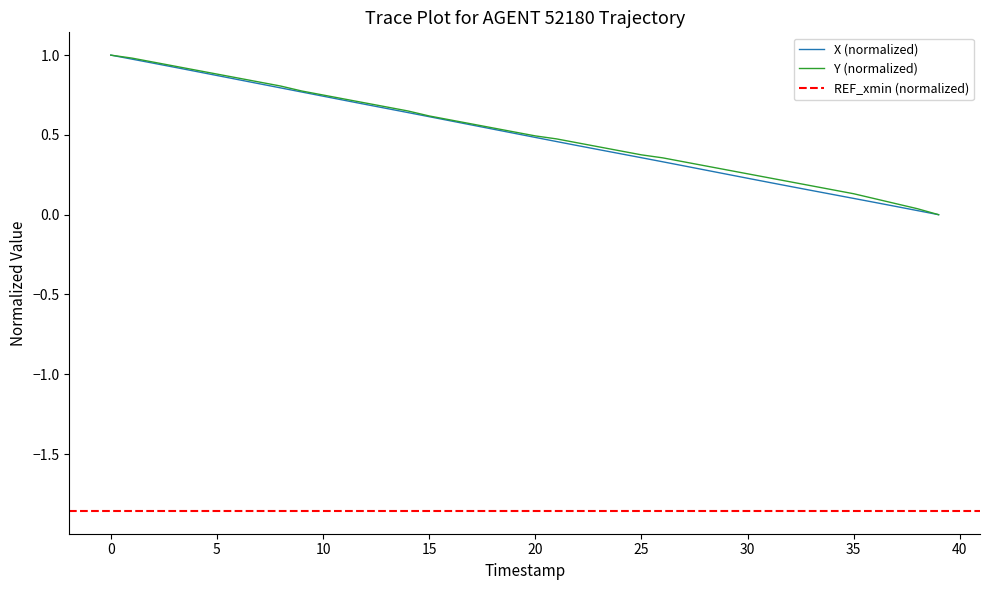

Does the chart display data point markers on the line(s)?

No